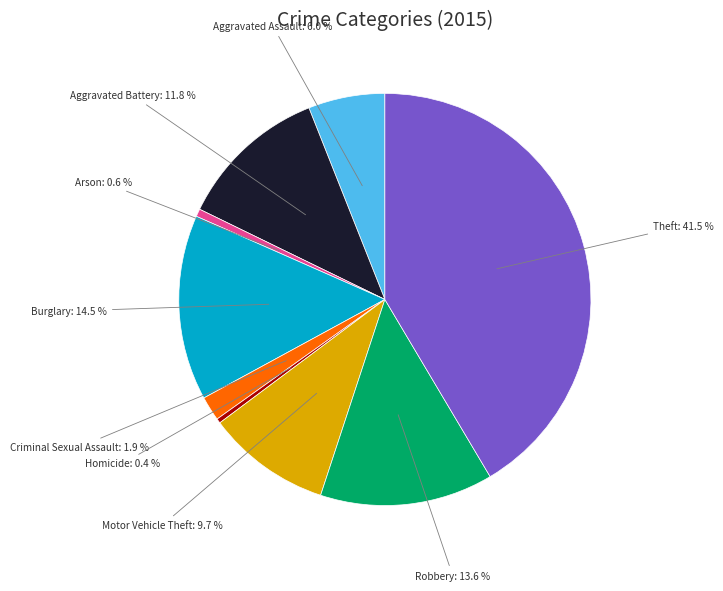

Between Burglary and Theft, which is larger?

Theft